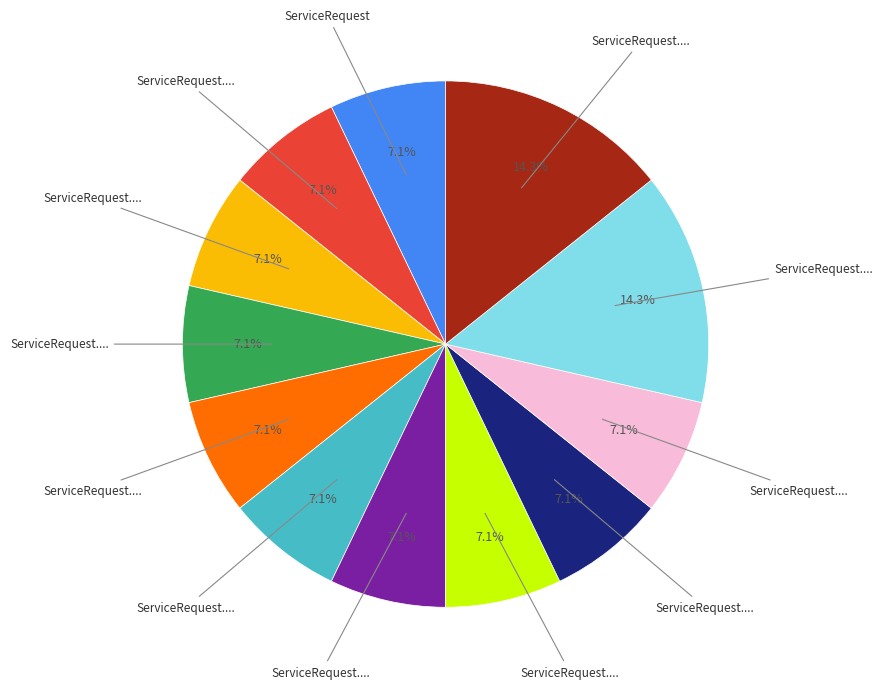

Is there a majority slice in this chart?

No